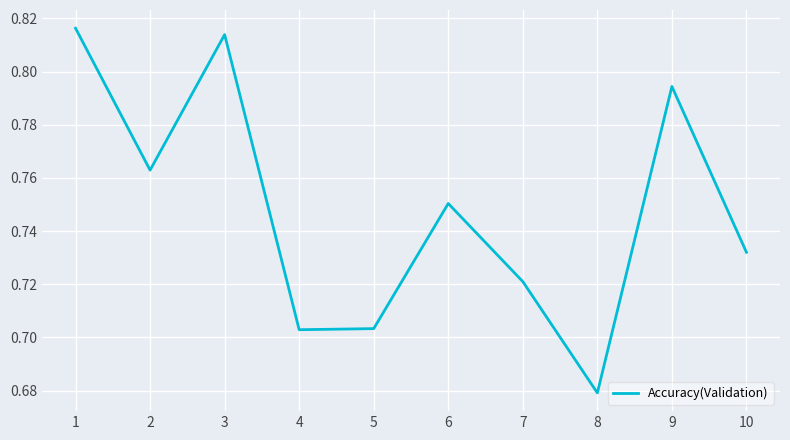

Which label corresponds to the smallest value in the chart?

8